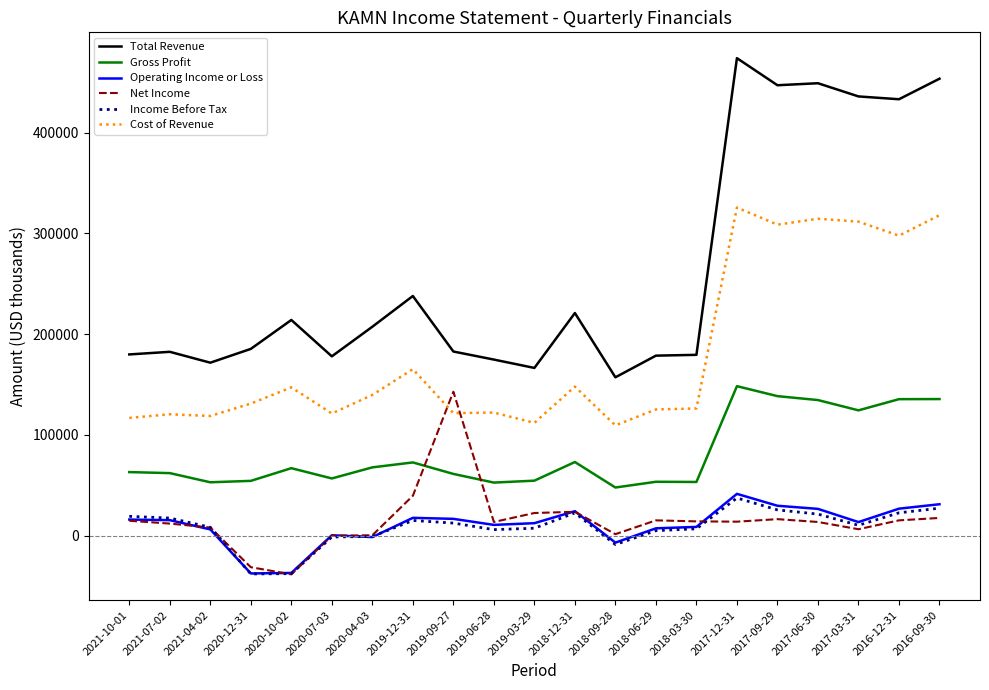

What is the minimum value shown in the chart?

-38500